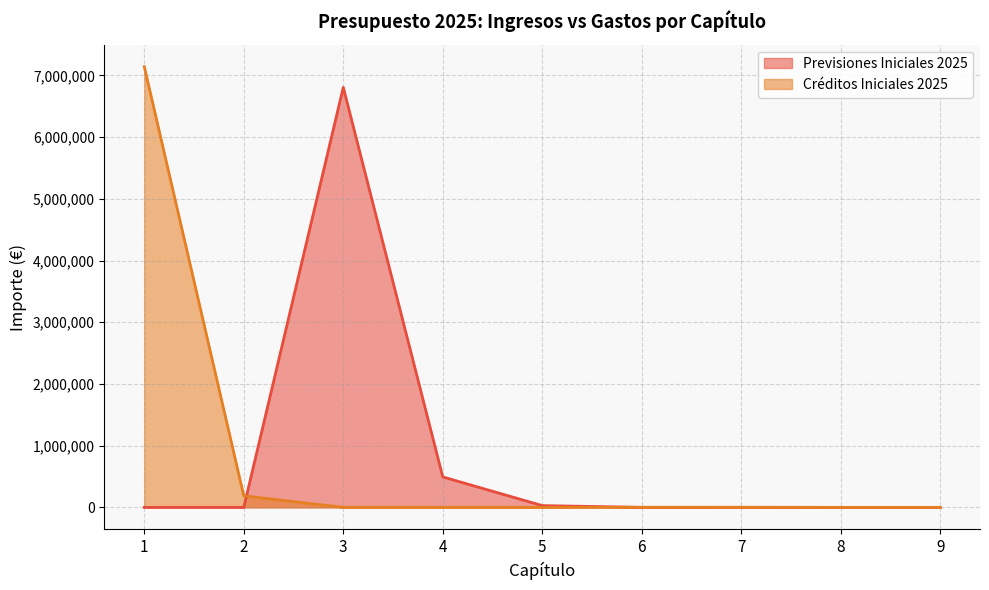

True or false: Créditos Iniciales 2025 and Previsiones Iniciales 2025 cross at least once.

True